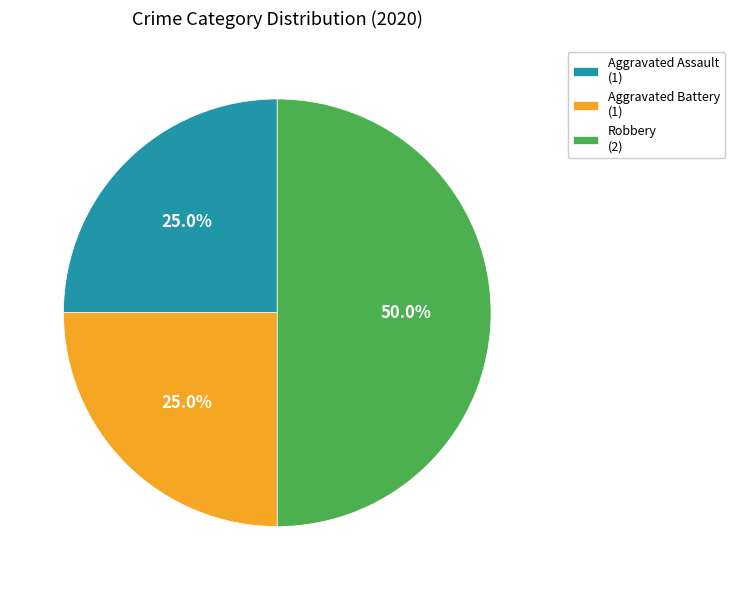

Combined, what portion of the pie is Aggravated Battery and Robbery?

75.0%